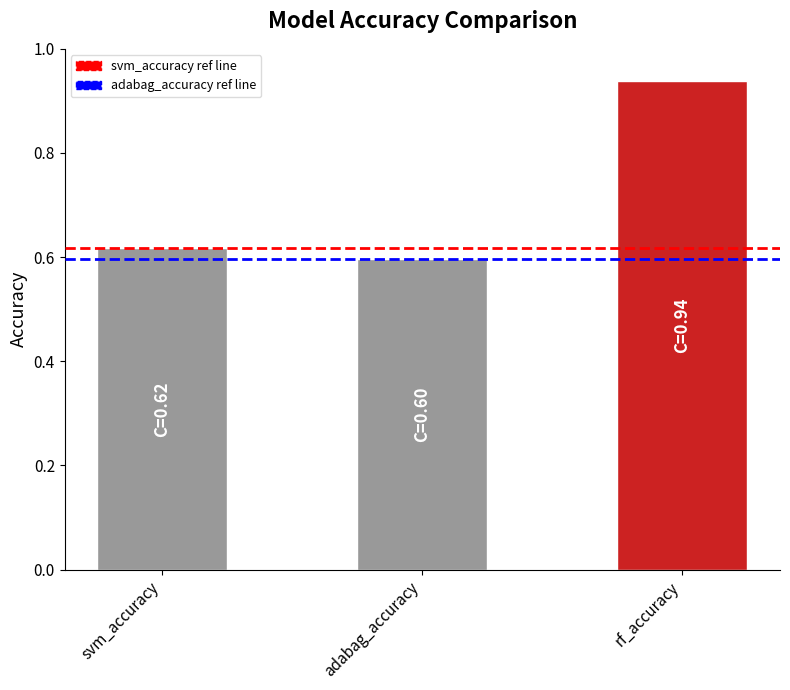

What is the label of the 1st bar from the right?

rf_accuracy